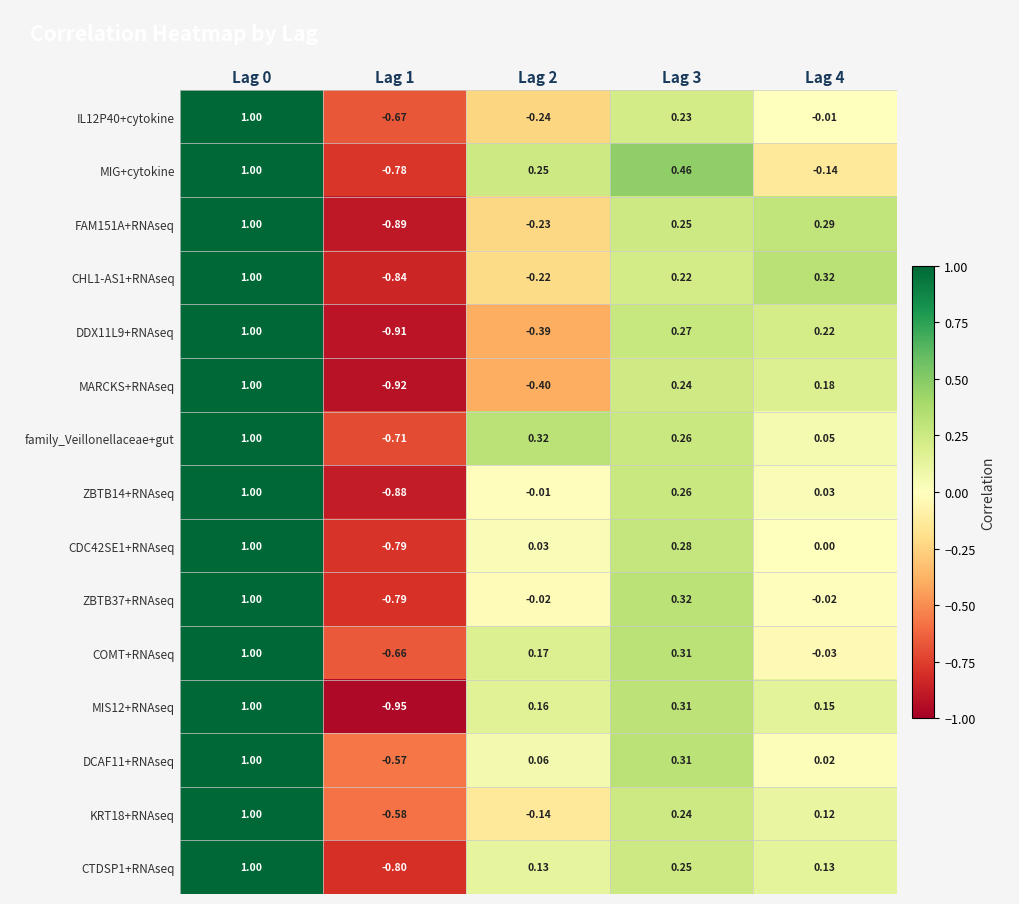

Is the value of MARCKS+RNAseq at Lag 1 greater than the value of ZBTB37+RNAseq at Lag 1?

No